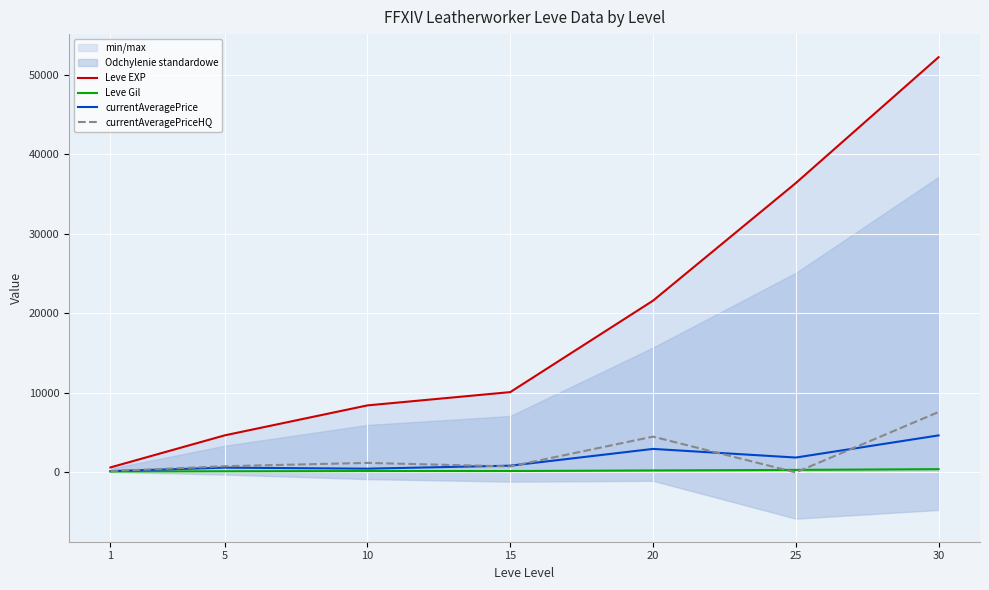

List the series in order of their peak value, highest first.

Leve EXP, currentAveragePriceHQ, currentAveragePrice, Leve Gil